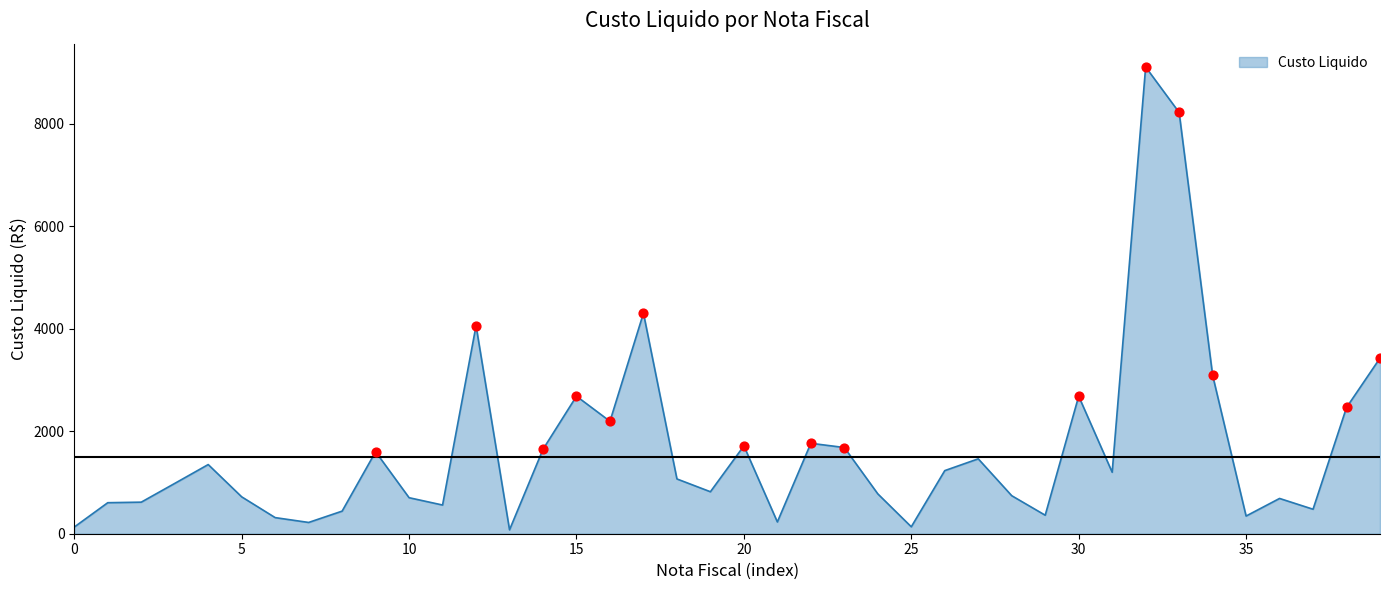

What is the difference between the maximum and minimum values?

9033.6